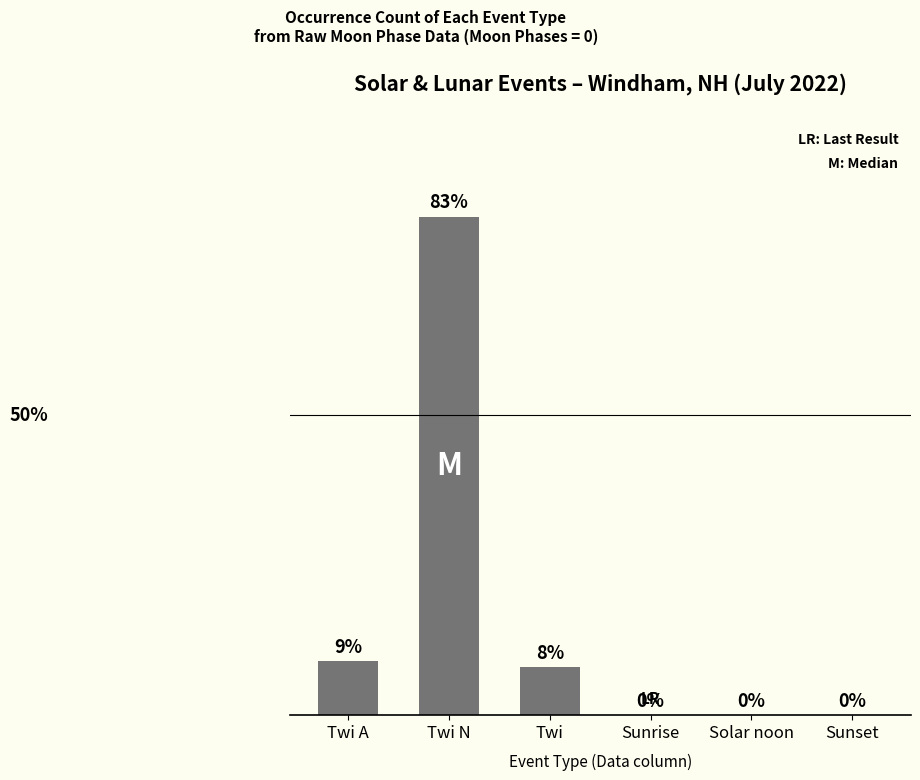

At which category does the chart reach its peak across all series?

Twi N